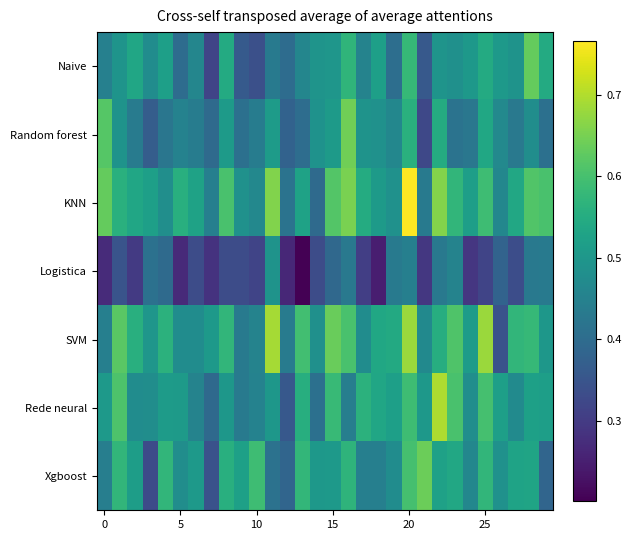

What is the smallest value displayed?

0.2